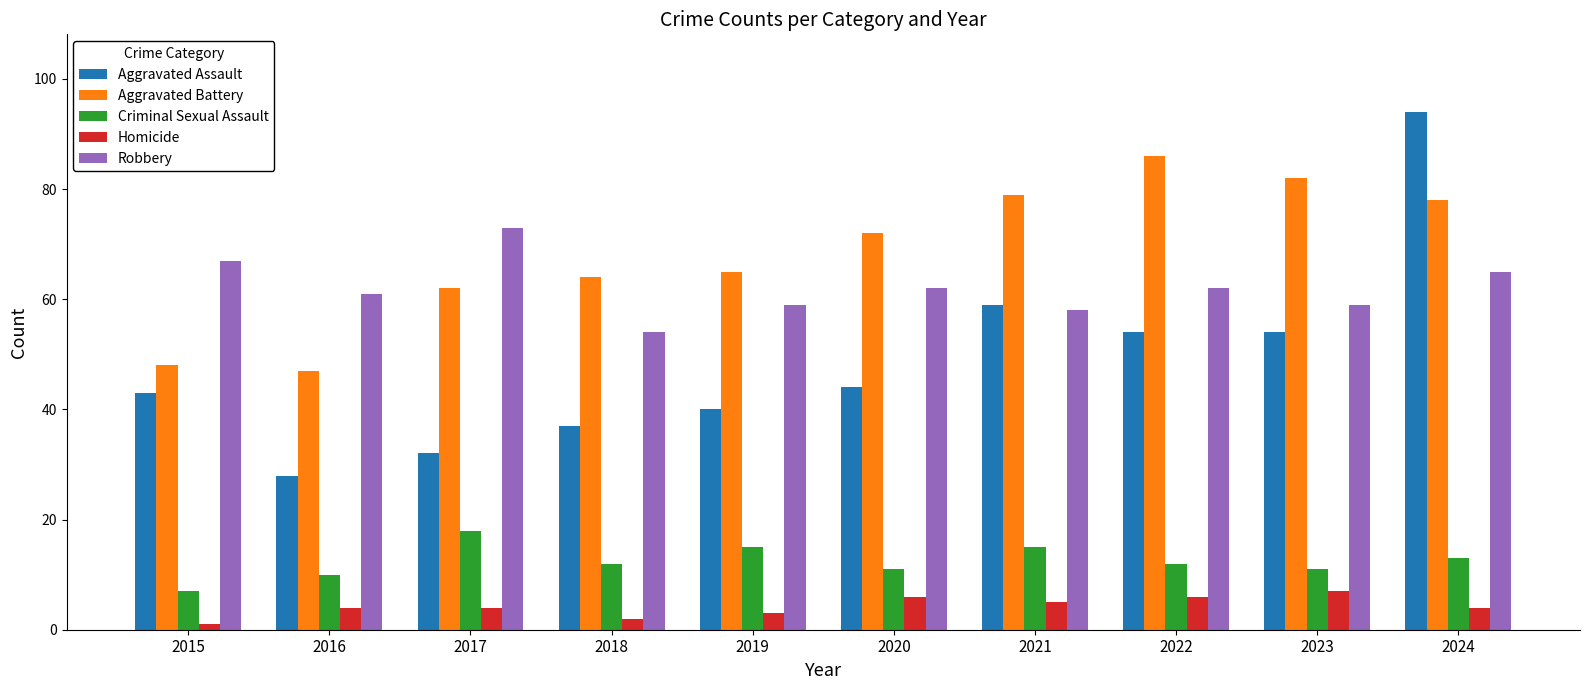

What is the sum of the Homicide values at 2020 and 2016?

10